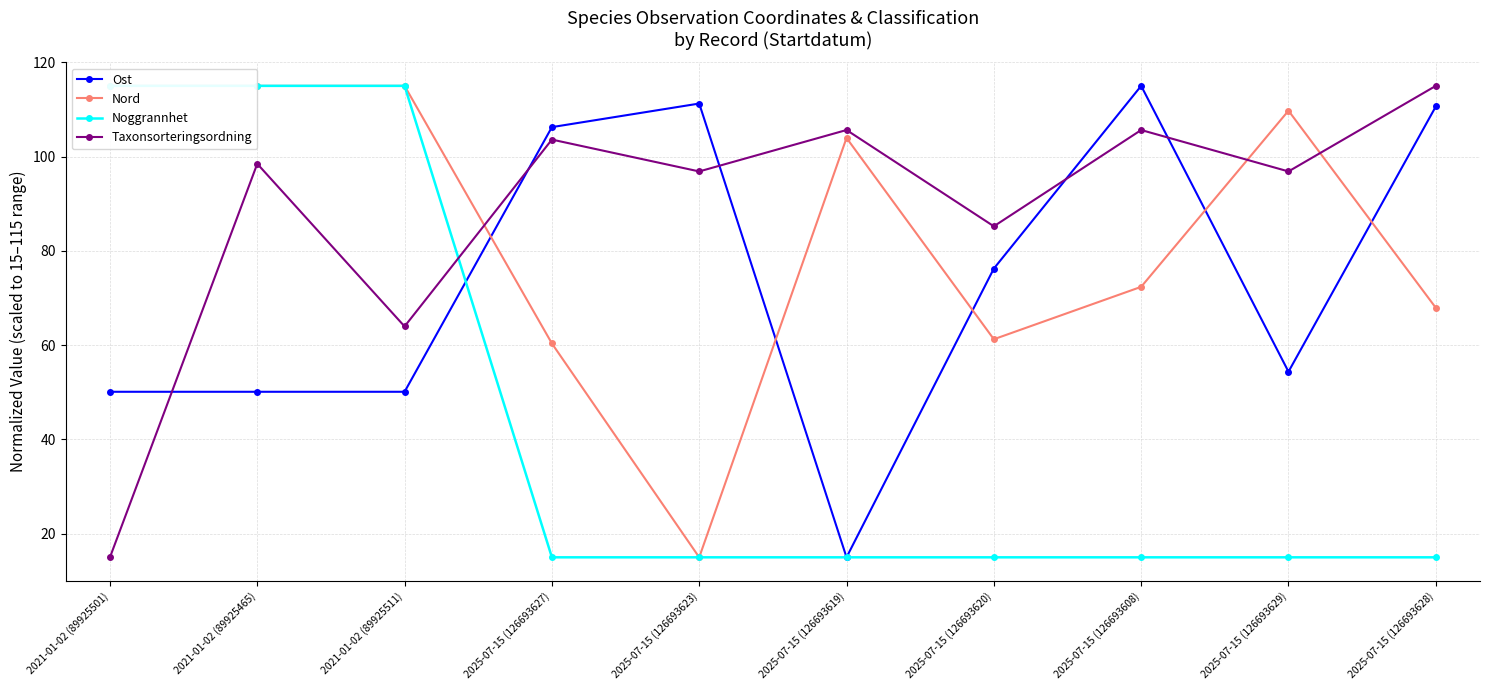

Reading left to right, transcribe all the data shown in this chart.

Ost: 50.1	50.1	50.1	106.2	111.2	15.0	76.2	115.0	54.4	110.6
Nord: 115.0	115.0	115.0	60.4	15.0	104.0	61.3	72.4	109.7	67.9
Noggrannhet: 115.0	115.0	115.0	15.0	15.0	15.0	15.0	15.0	15.0	15.0
Taxonsorteringsordning: 15.0	98.5	64.0	103.6	96.8	105.6	85.2	105.6	96.8	115.0